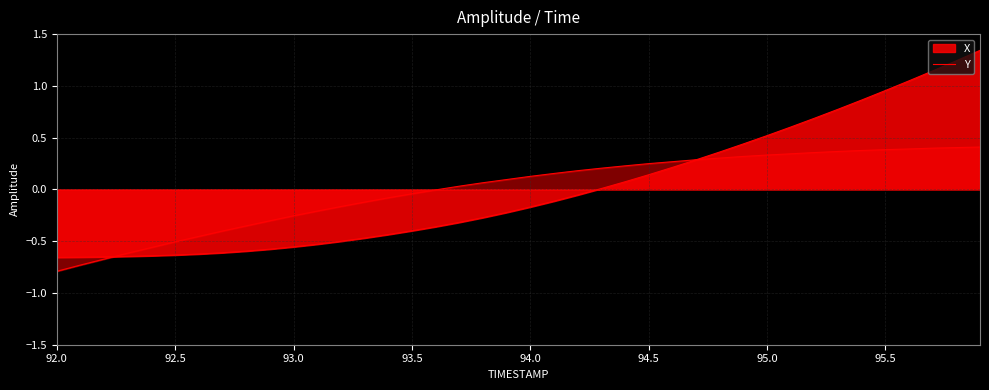

What is the spread (max minus min) of values at 92.5?

0.1